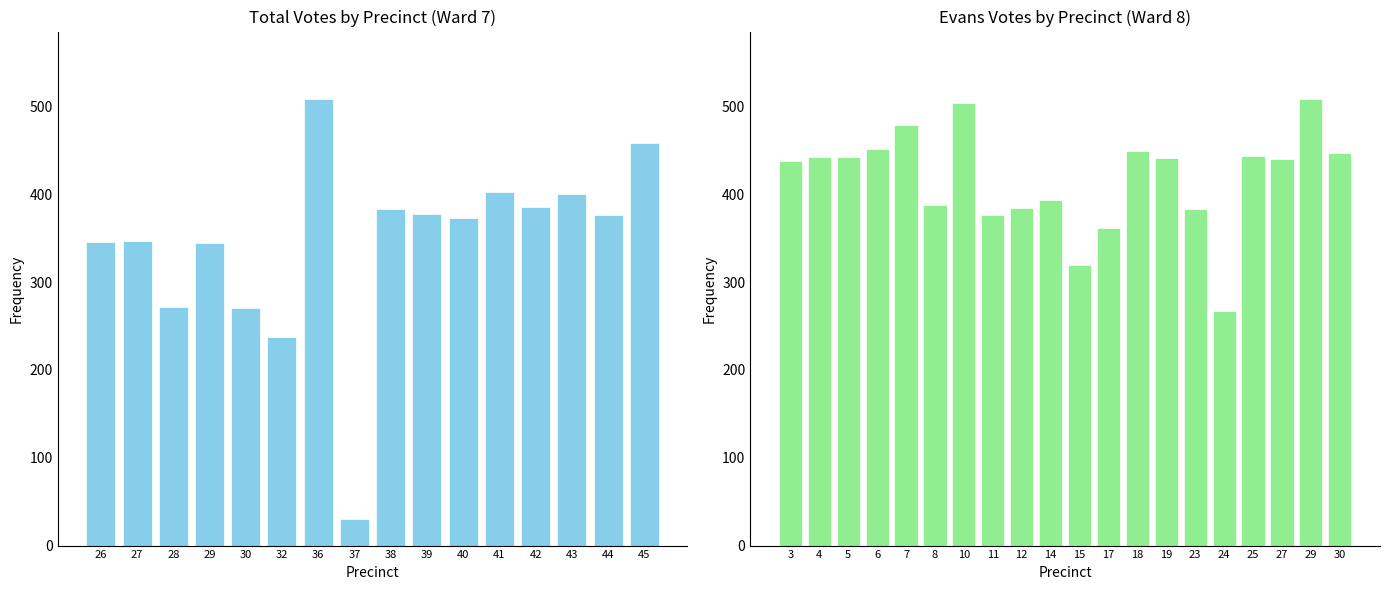

What is the maximum value for Total Votes?

509